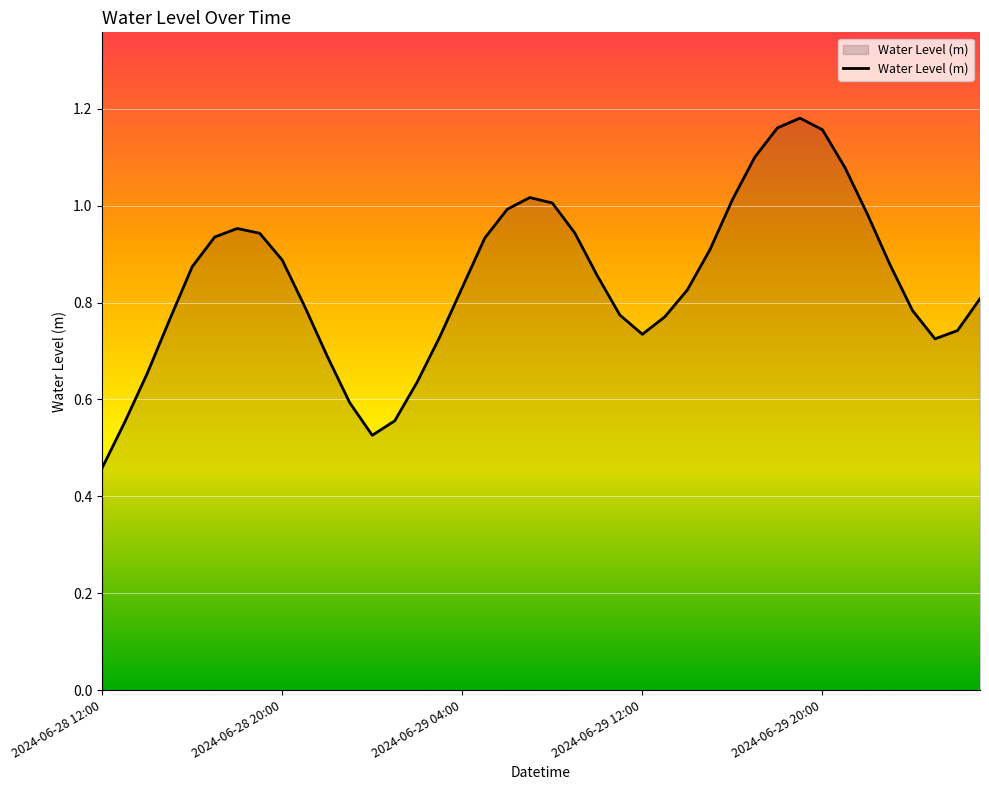

Does the chart display data point markers on the line(s)?

No